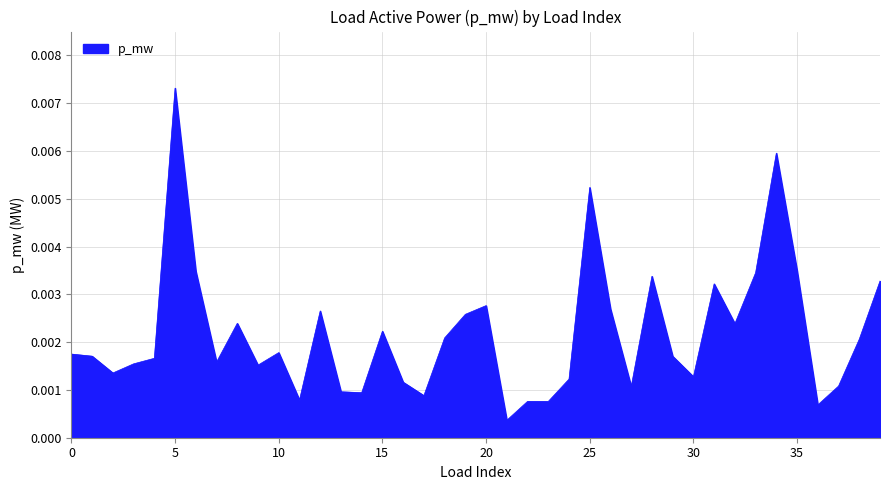

How many lines are shown in the chart?

1